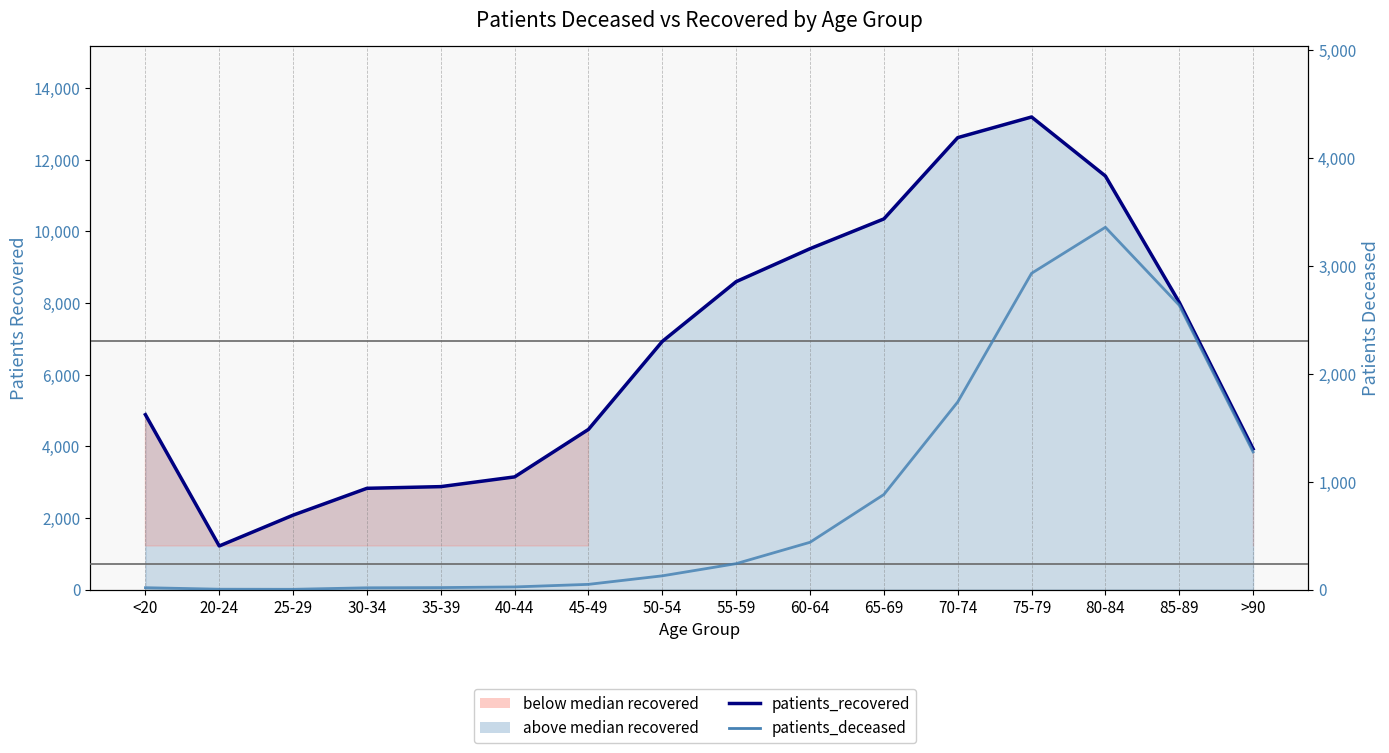

Which series has the largest total across all categories?

patients_recovered